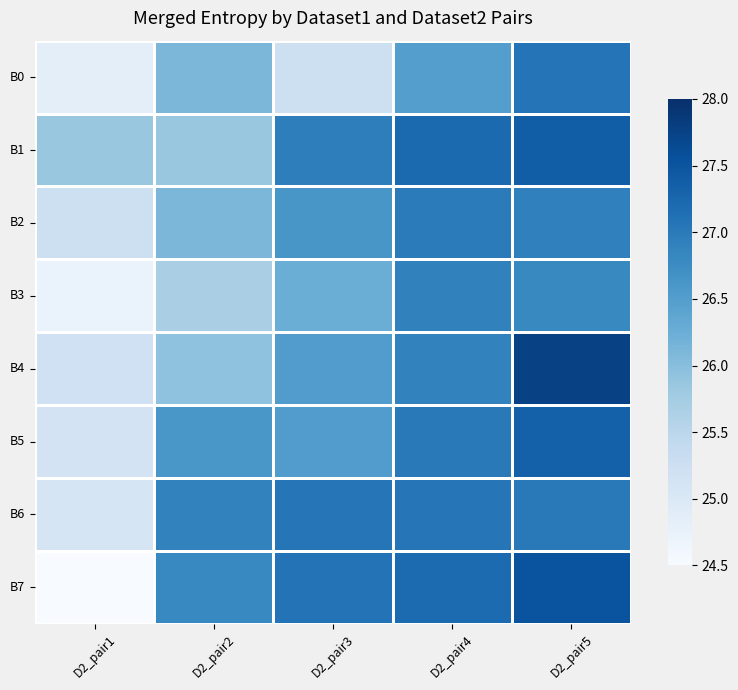

Reading left to right, what are all the values shown in this chart?

B0: D2_pair1=24.9	D2_pair2=26.1	D2_pair3=25.2	D2_pair4=26.5	D2_pair5=27.1
B1: D2_pair1=25.9	D2_pair2=25.9	D2_pair3=27.0	D2_pair4=27.2	D2_pair5=27.4
B2: D2_pair1=25.2	D2_pair2=26.1	D2_pair3=26.6	D2_pair4=27.0	D2_pair5=26.9
B3: D2_pair1=24.7	D2_pair2=25.7	D2_pair3=26.3	D2_pair4=26.9	D2_pair5=26.8
B4: D2_pair1=25.2	D2_pair2=25.9	D2_pair3=26.5	D2_pair4=26.9	D2_pair5=27.8
B5: D2_pair1=25.1	D2_pair2=26.6	D2_pair3=26.5	D2_pair4=27.0	D2_pair5=27.3
B6: D2_pair1=25.1	D2_pair2=26.9	D2_pair3=27.1	D2_pair4=27.1	D2_pair5=27.0
B7: D2_pair1=24.5	D2_pair2=26.8	D2_pair3=27.1	D2_pair4=27.2	D2_pair5=27.5